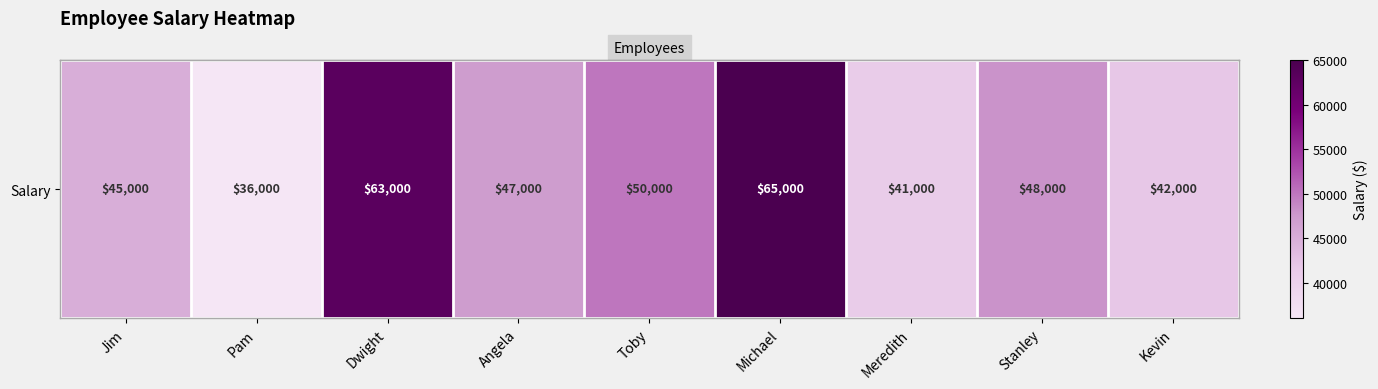

The chart shows a value of 73958 at Jim. True or false?

False